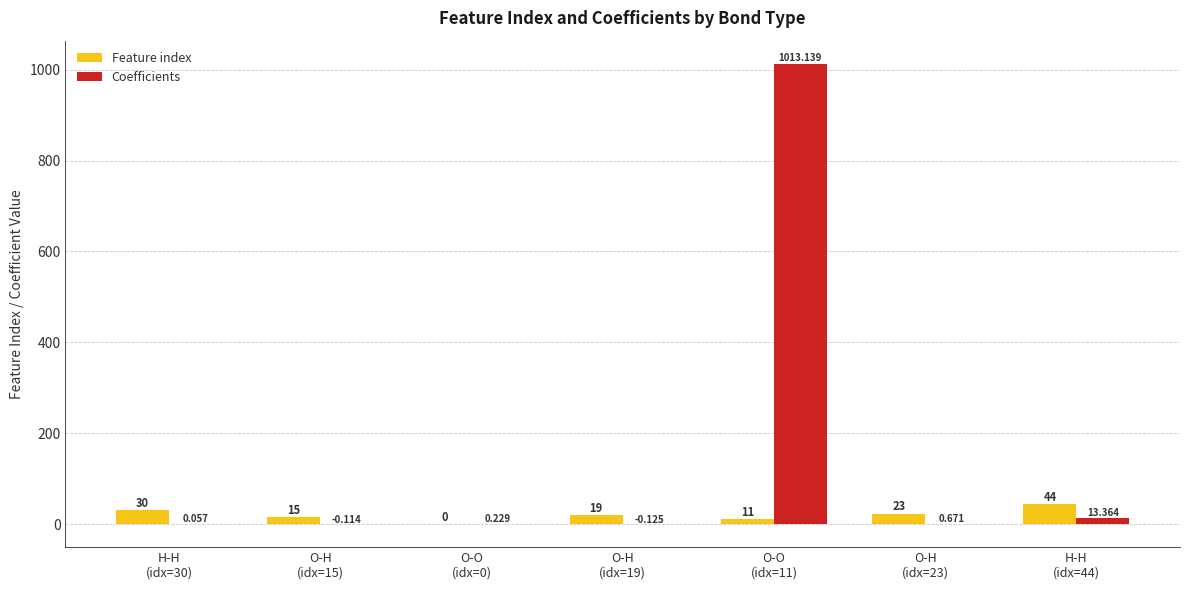

What is the highest value of the Feature index series?

44.0